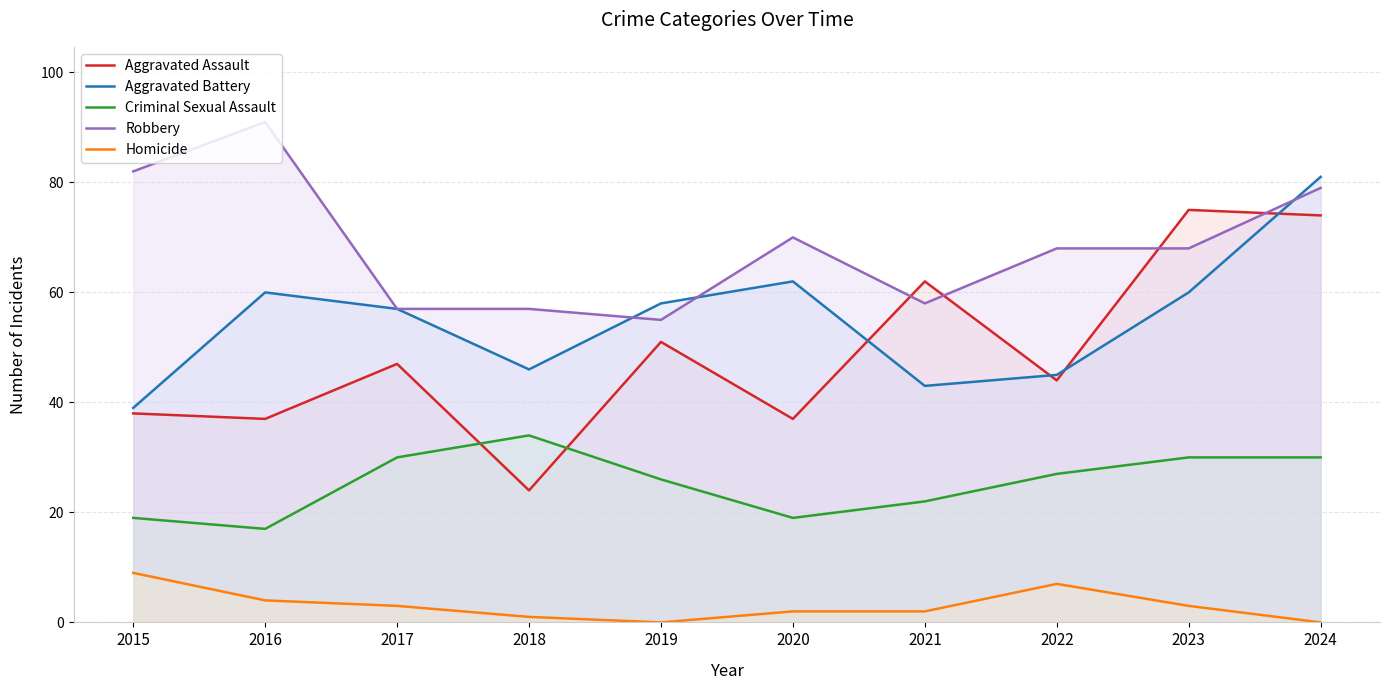

What is the difference between the highest and lowest values at 2019?

58